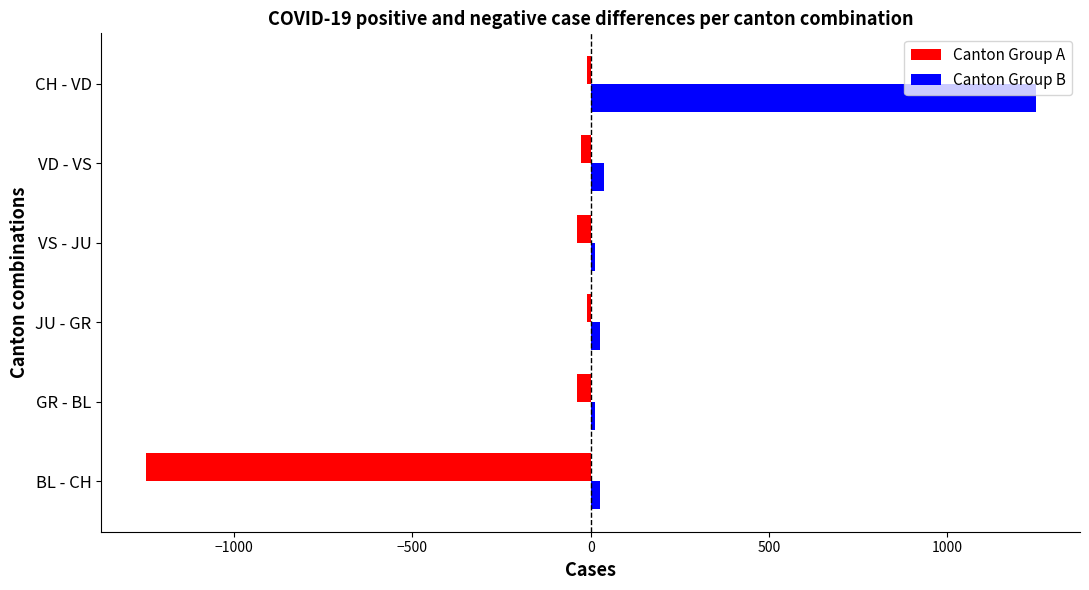

What is the sum of all Canton Group B values?

1359